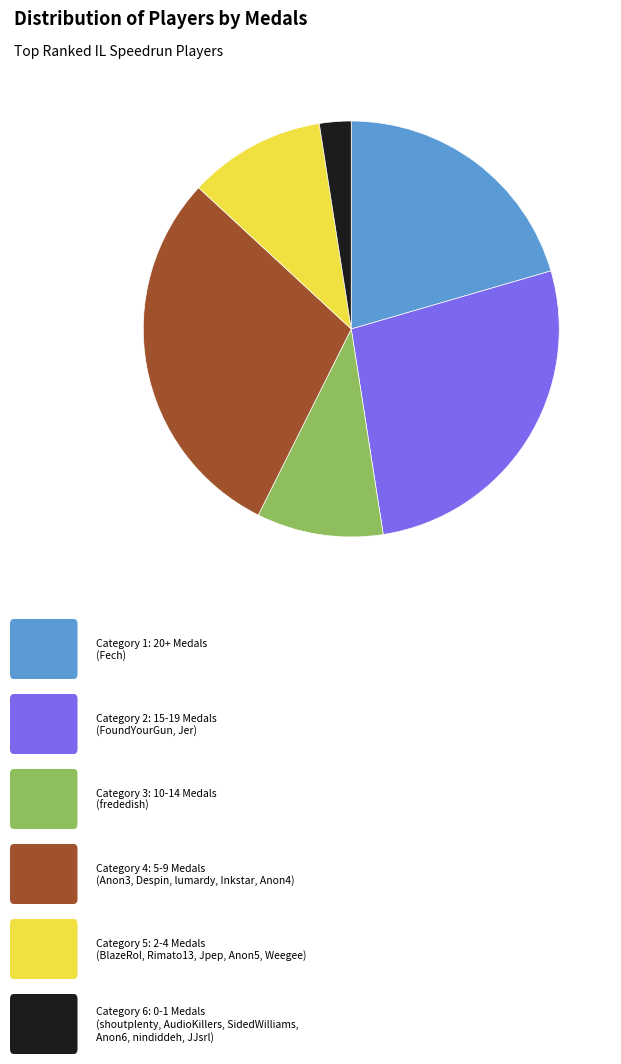

Is there a majority slice in this chart?

No